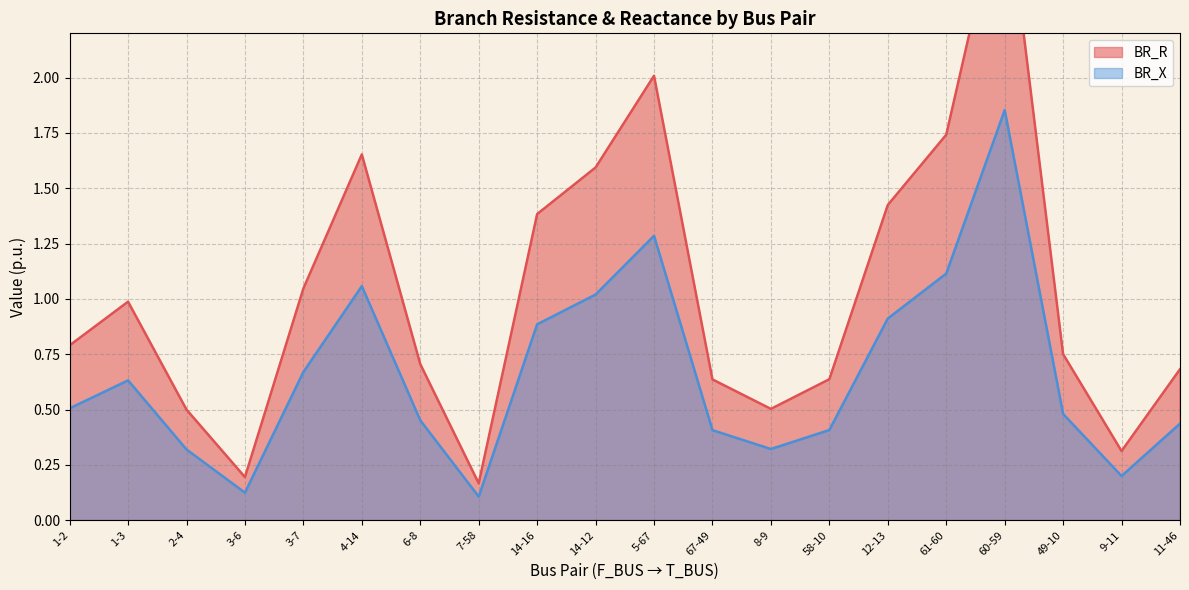

Which series has the largest range (max minus min)?

BR_R